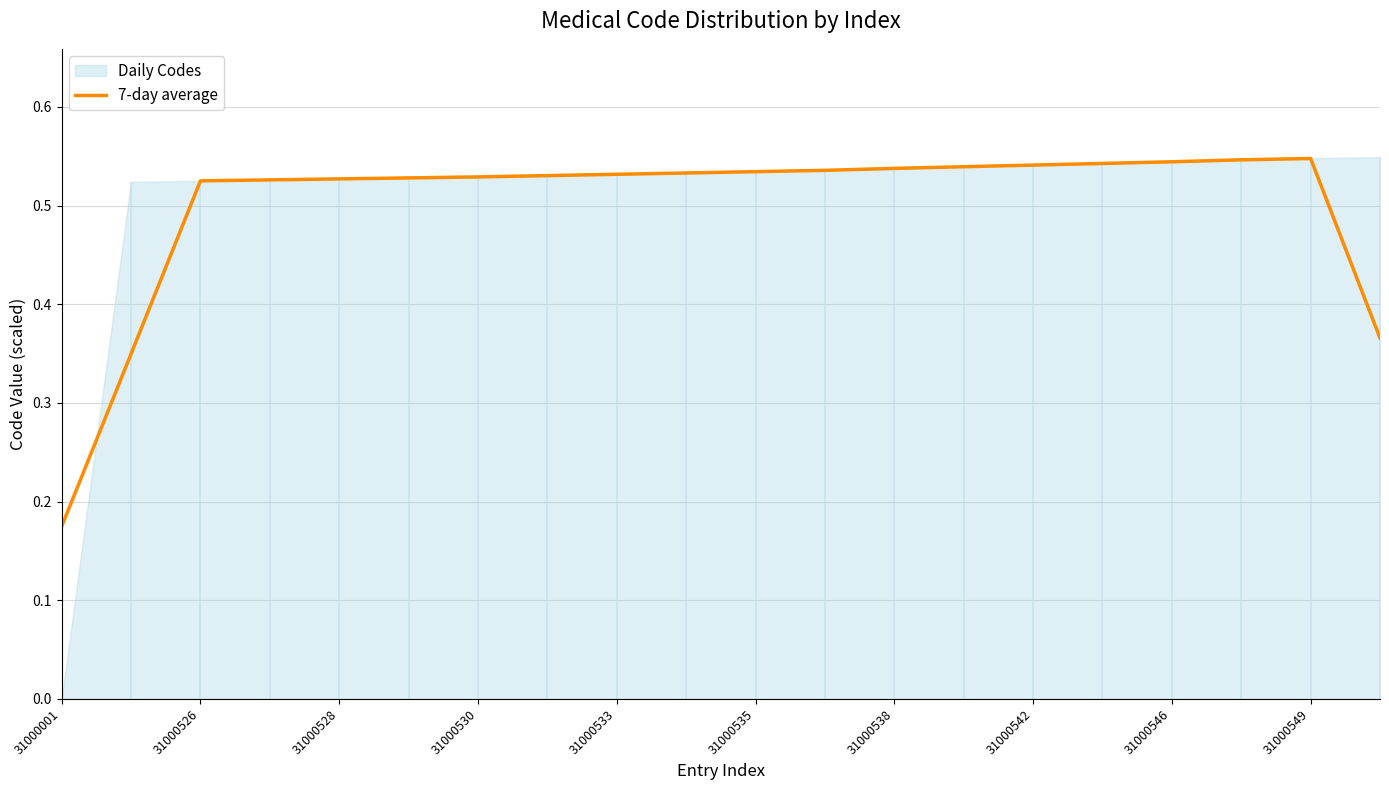

At which label is 7-day average closest to 0?

31000001